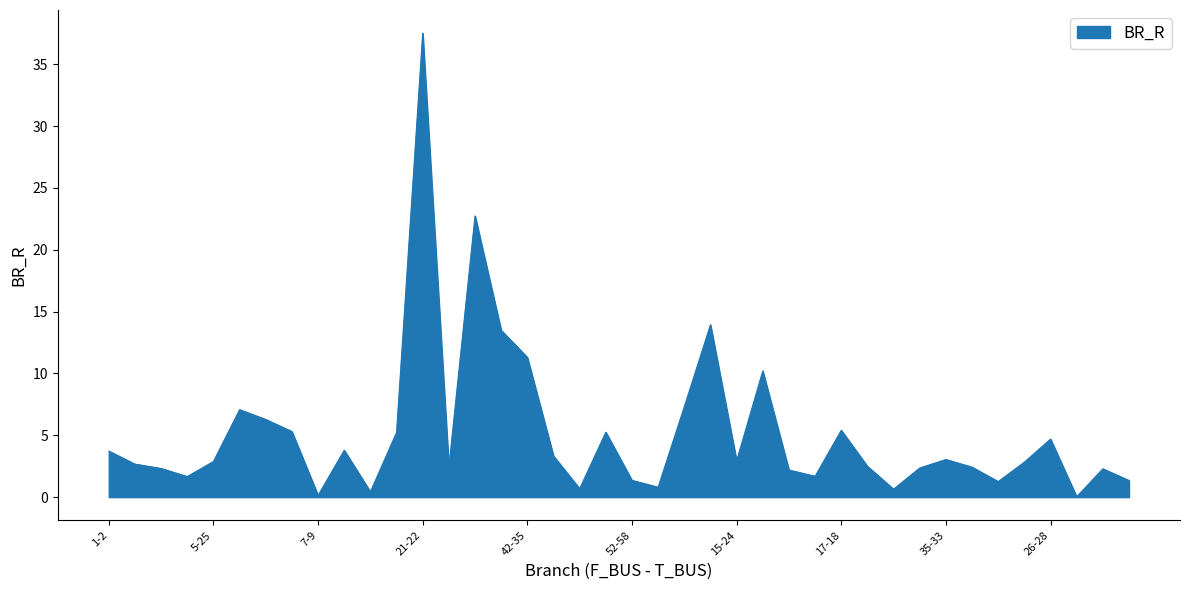

What is the greatest value displayed?

37.5